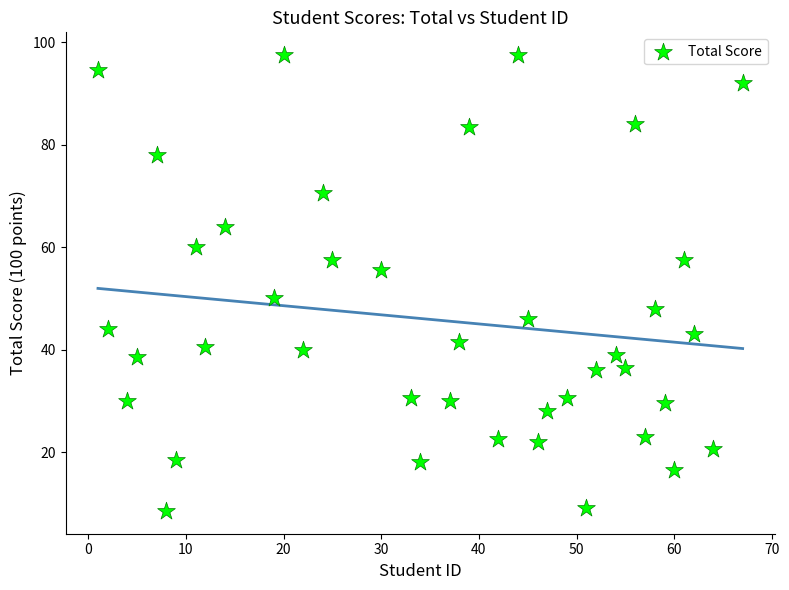

What is the range of X values (max minus min)?

66.0